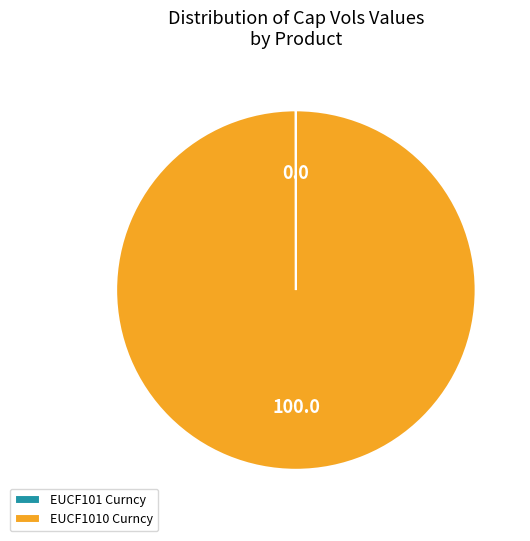

Which slice represents more than half of the pie?

EUCF1010 Curncy